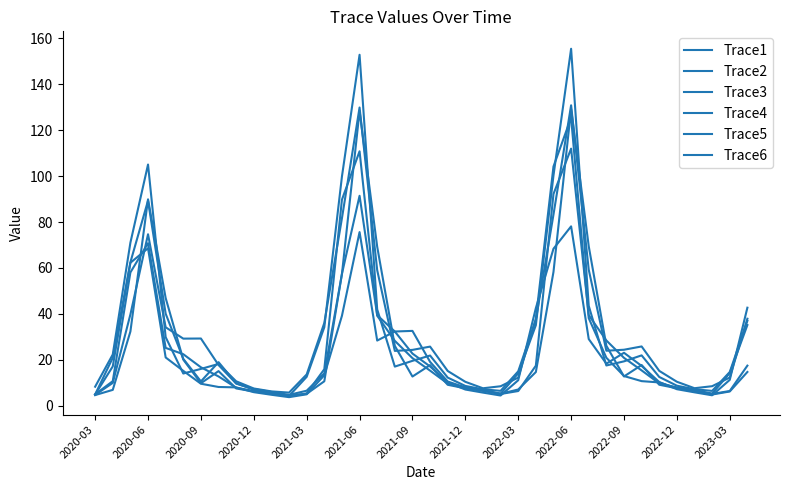

Is this an area chart (filled region under the line)?

No